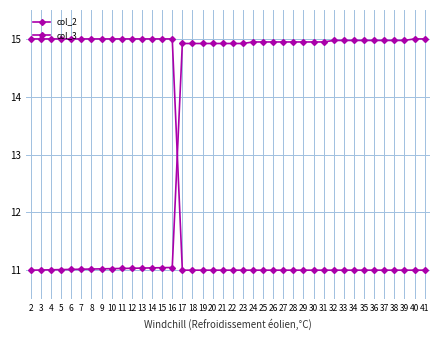

How many lines are shown in the chart?

2